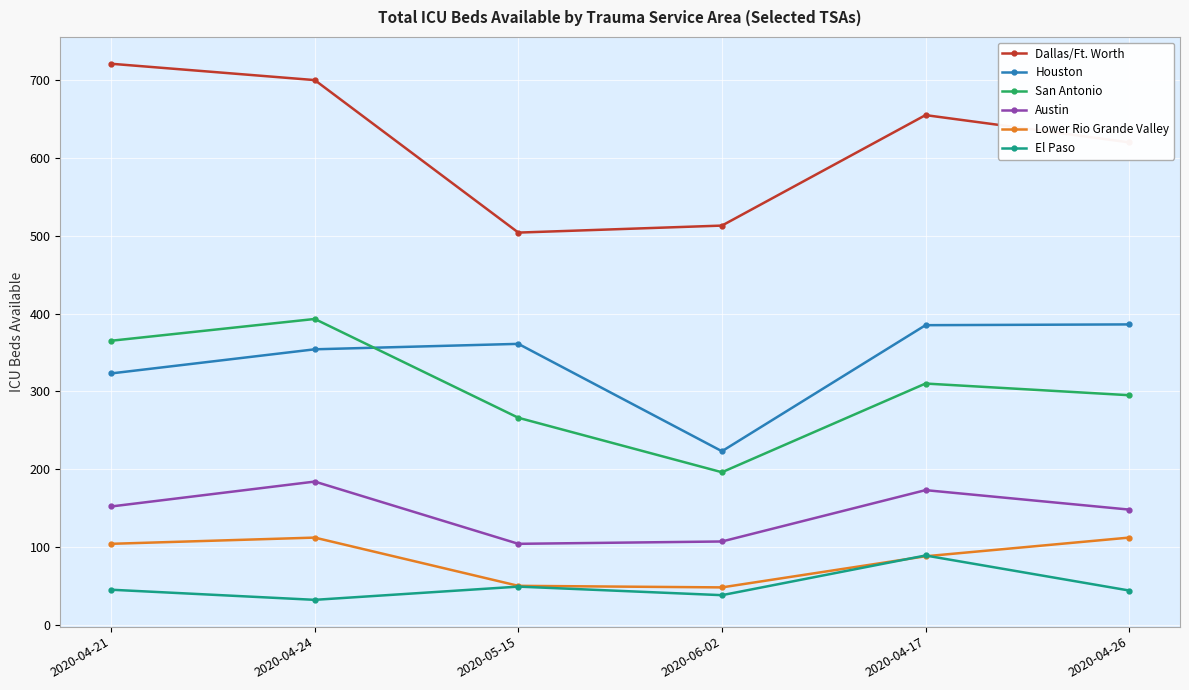

What is the sum of the Dallas/Ft. Worth values at 2020-05-15 and 2020-04-26?

1124